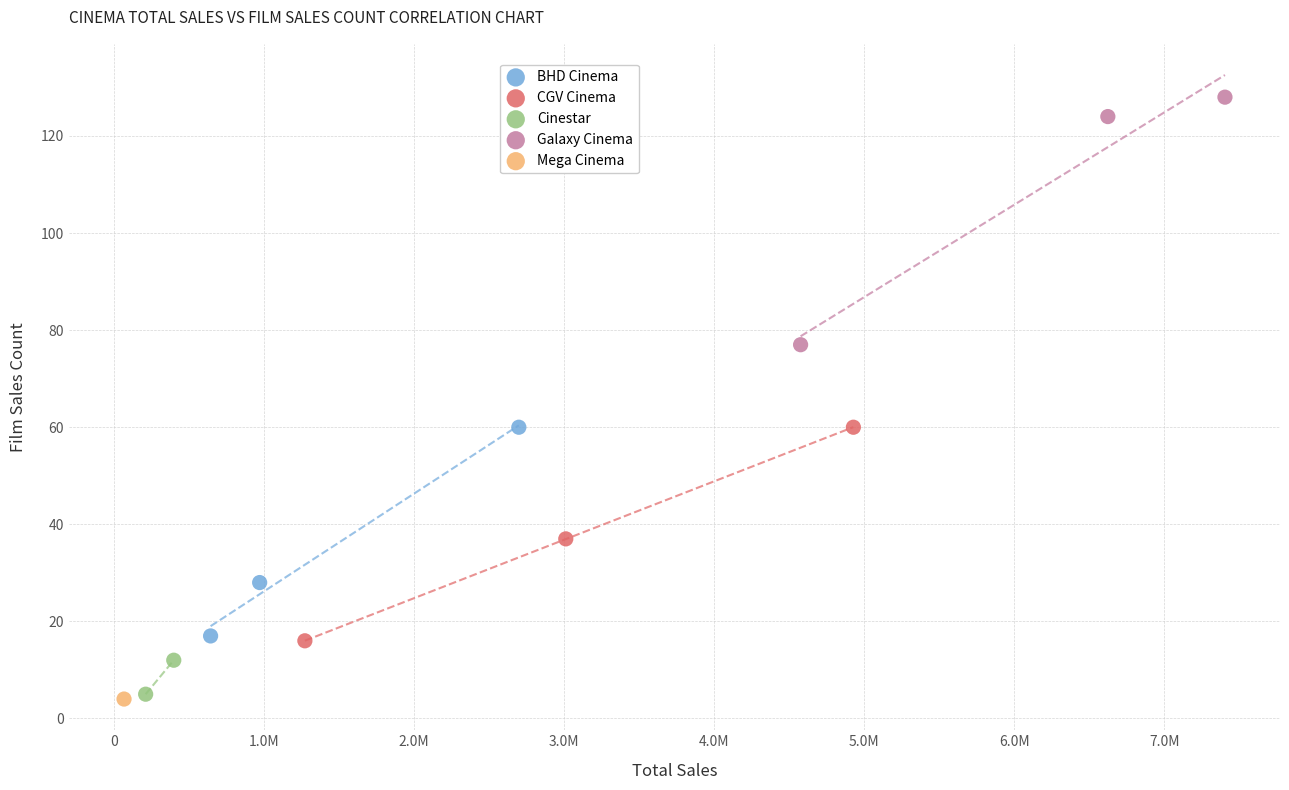

Which series reaches the maximum Y coordinate?

Galaxy Cinema